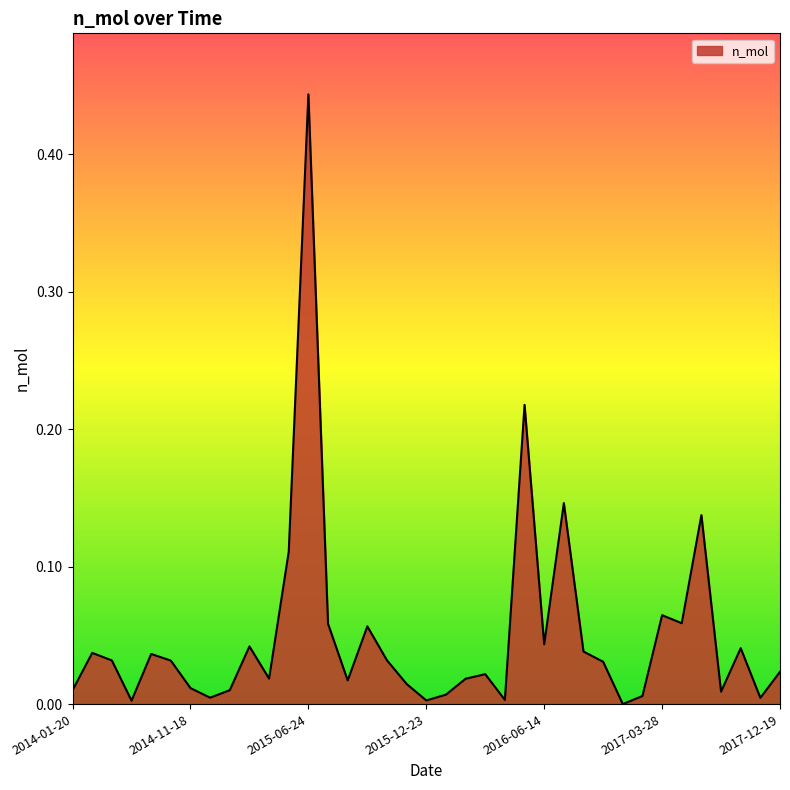

Does the chart display data point markers on the line(s)?

No